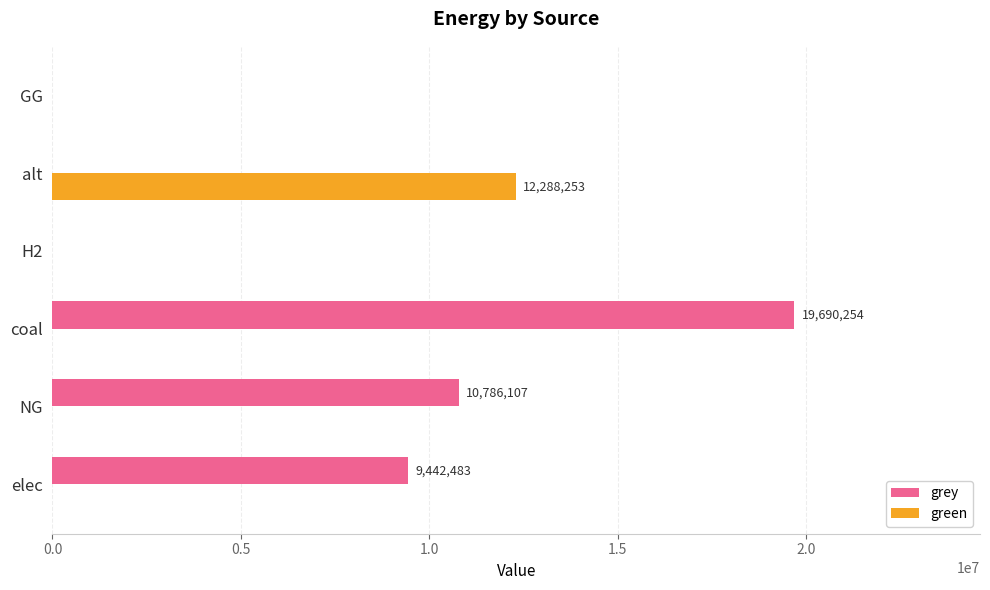

Count the number of categories in the chart.

6